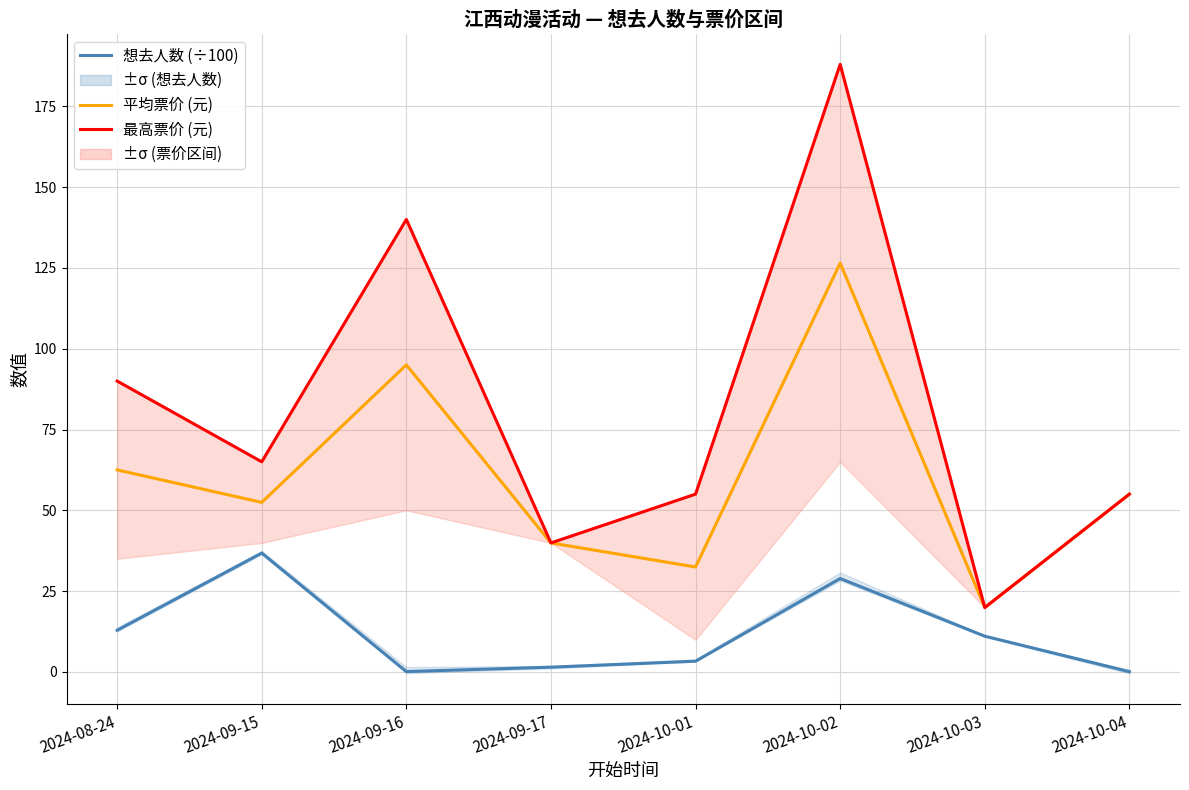

Is the value of 想去人数 (÷100) at 2024-08-24 greater than the value of 平均票价 (元) at 2024-10-01?

No